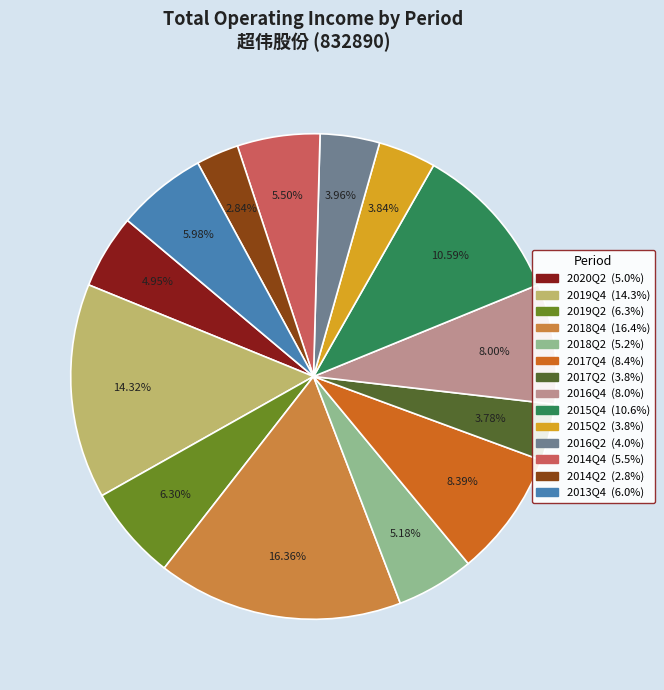

How many segments does this pie chart have?

14